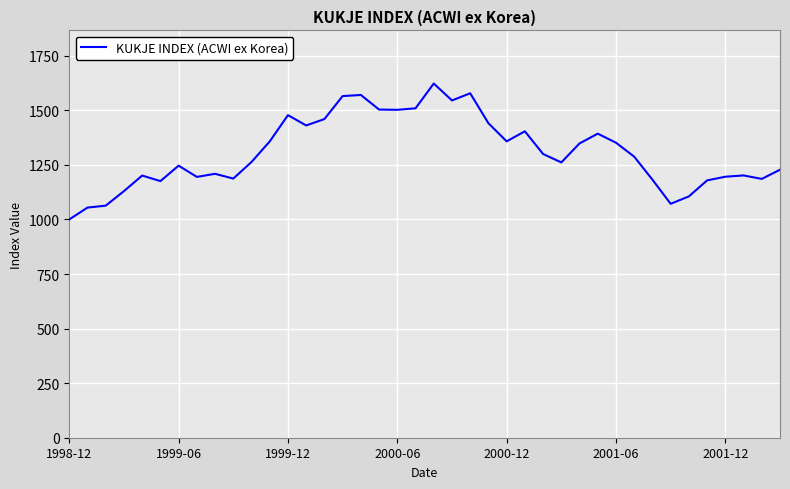

What is the smallest value displayed?

1000.0